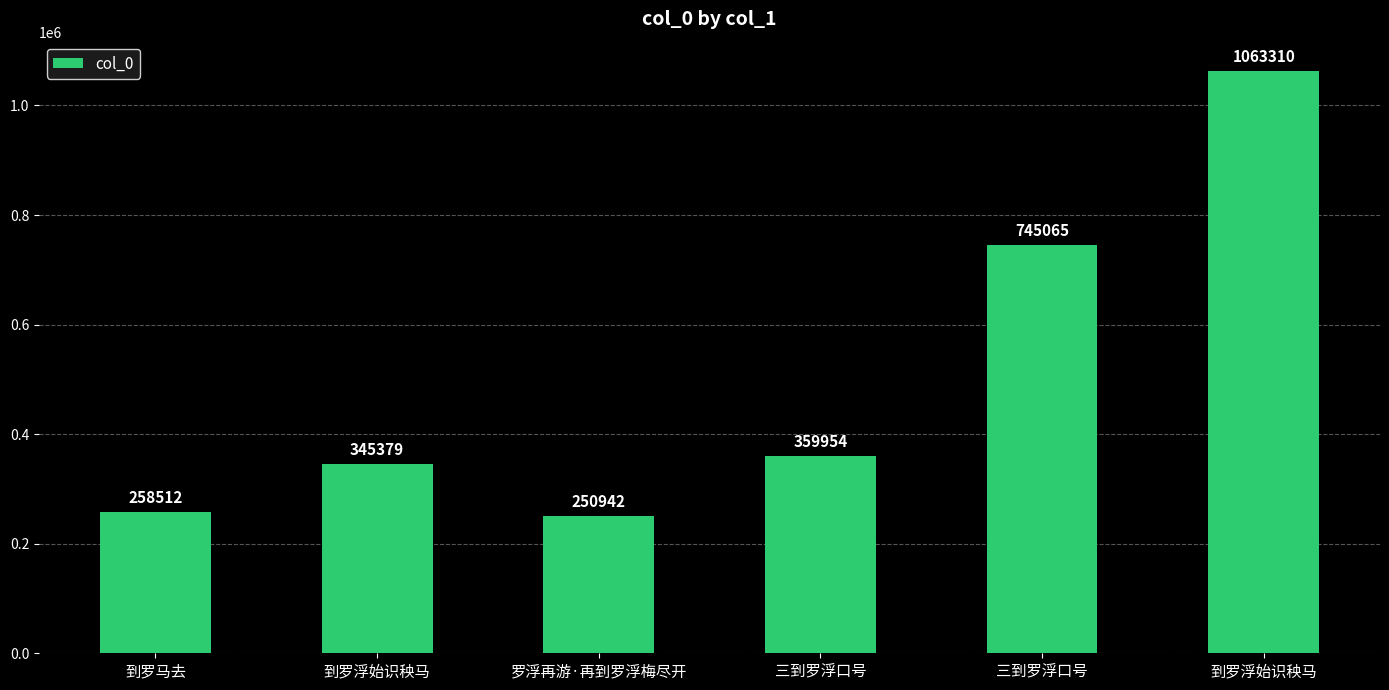

What is the greatest value displayed?

1063310